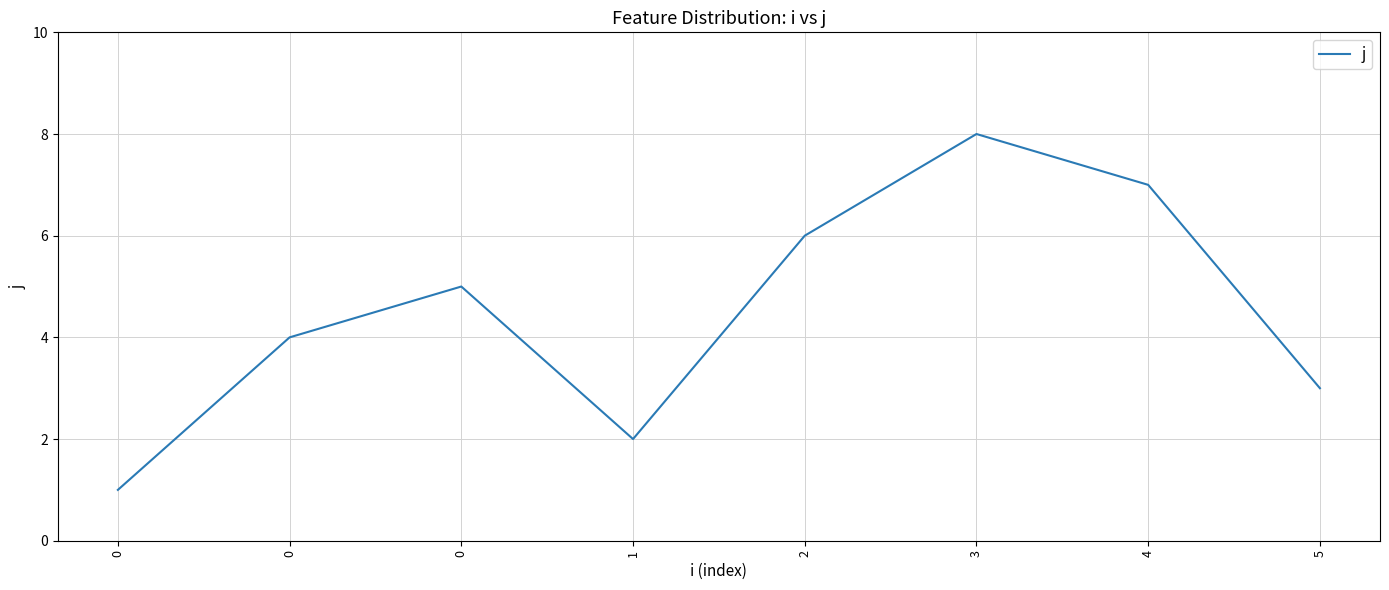

Reading right to left, transcribe all the data shown in this chart.

3	7	8	6	2	5	4	1